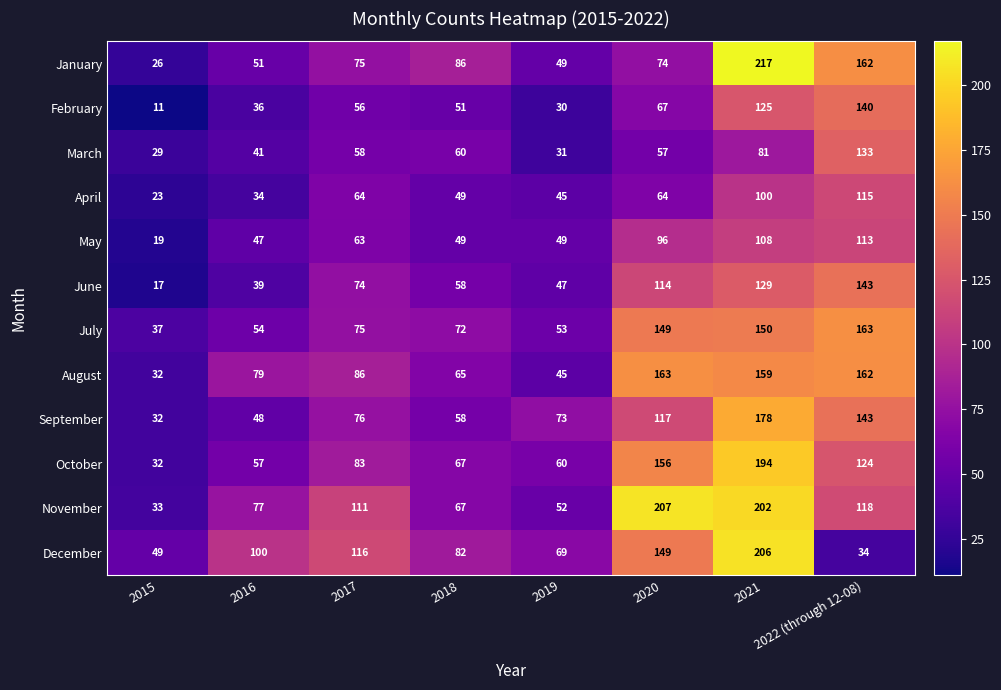

Count the number of data series in this chart.

12